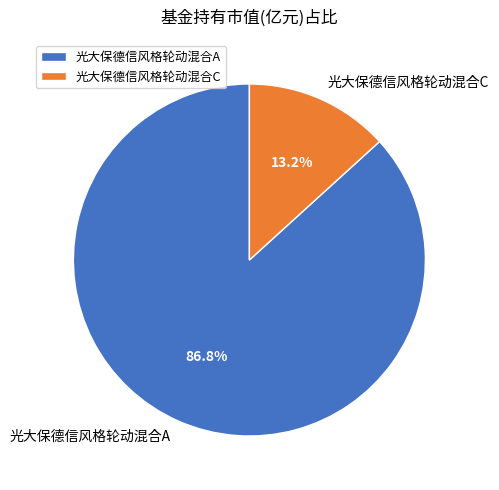

To the nearest percent, what is the difference between the 光大保德信风格轮动混合A and 光大保德信风格轮动混合C slice percentages?

74%